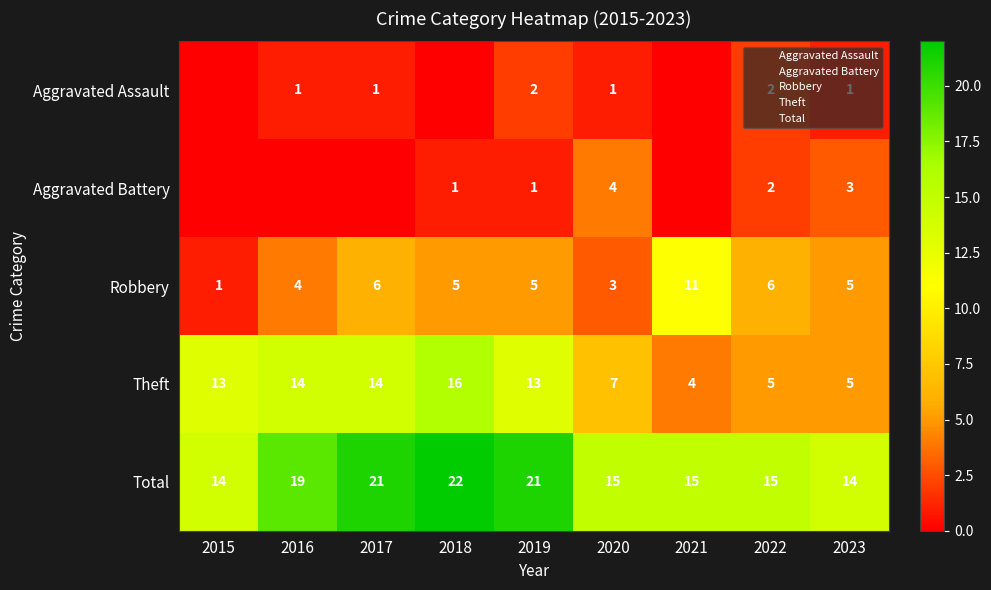

Which category has the lowest value across all series?

2015